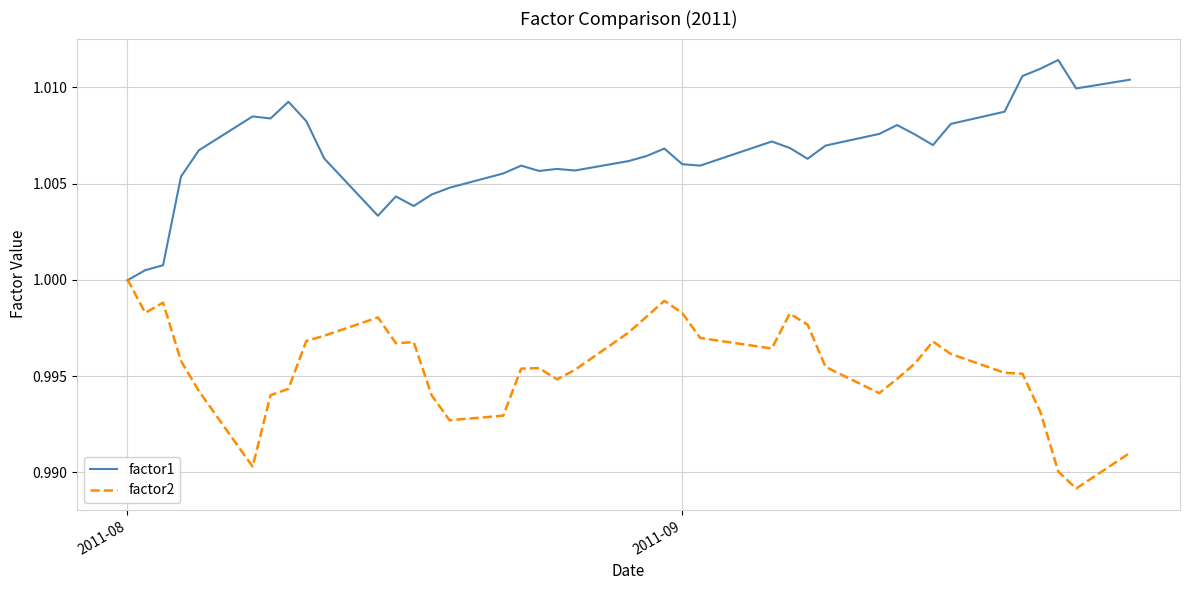

List the series in order of their overall mean, highest first.

factor1, factor2